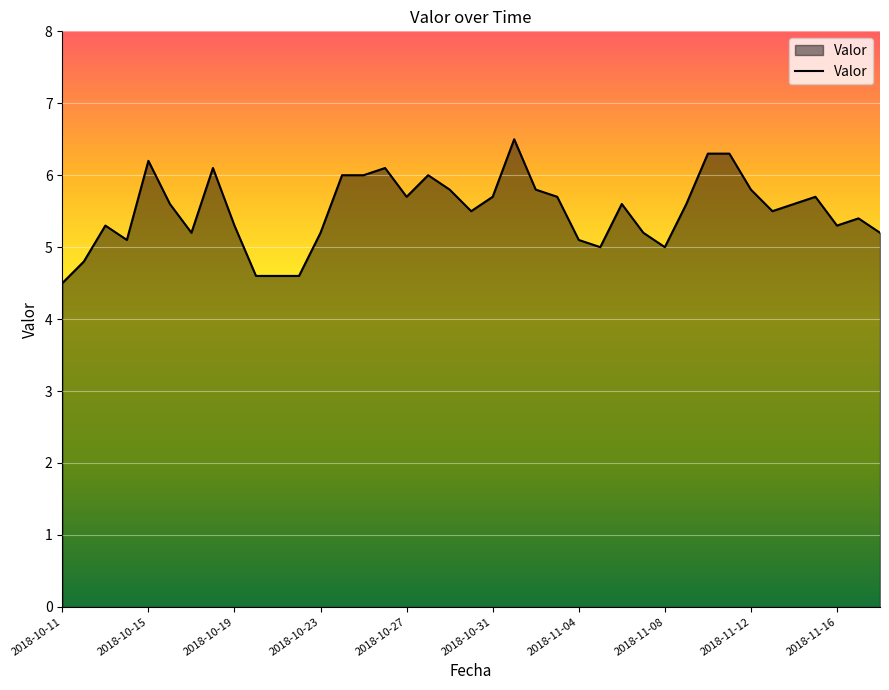

What is the difference between the maximum and minimum values?

2.0